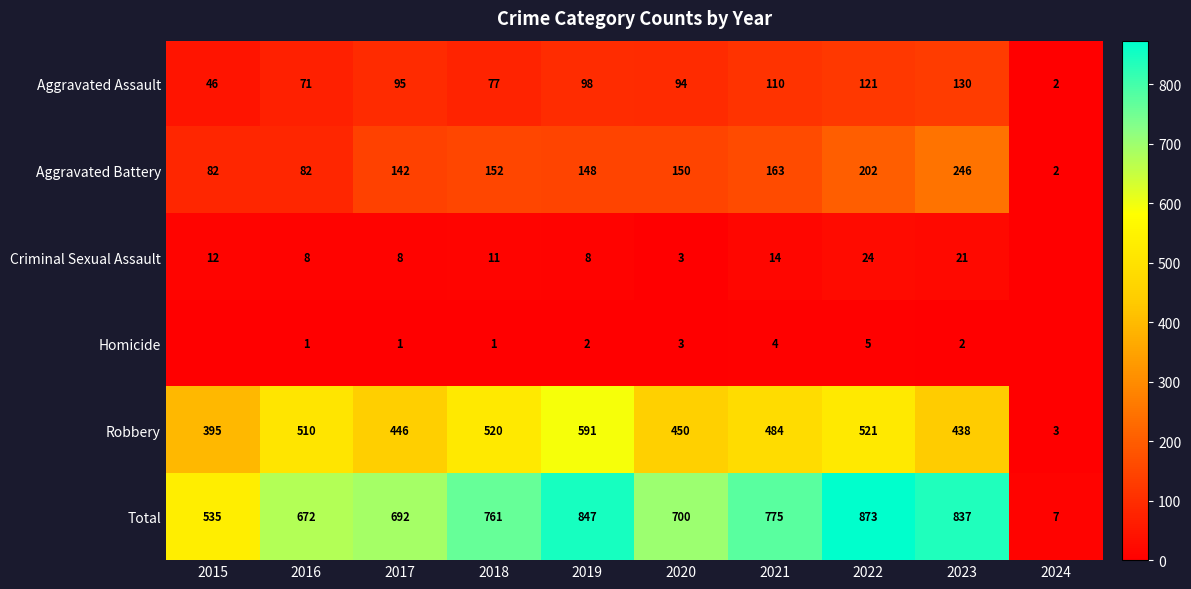

What is the greatest value displayed?

873